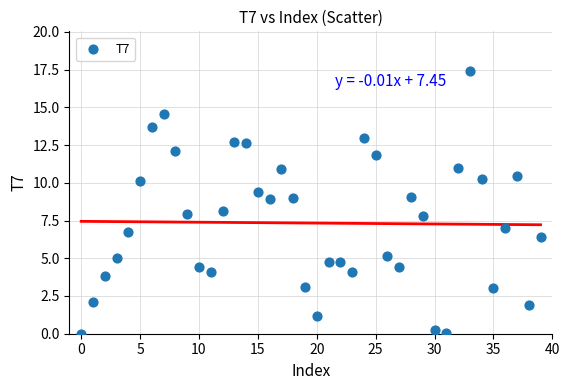

What is the range of Y values (max minus min)?

17.4